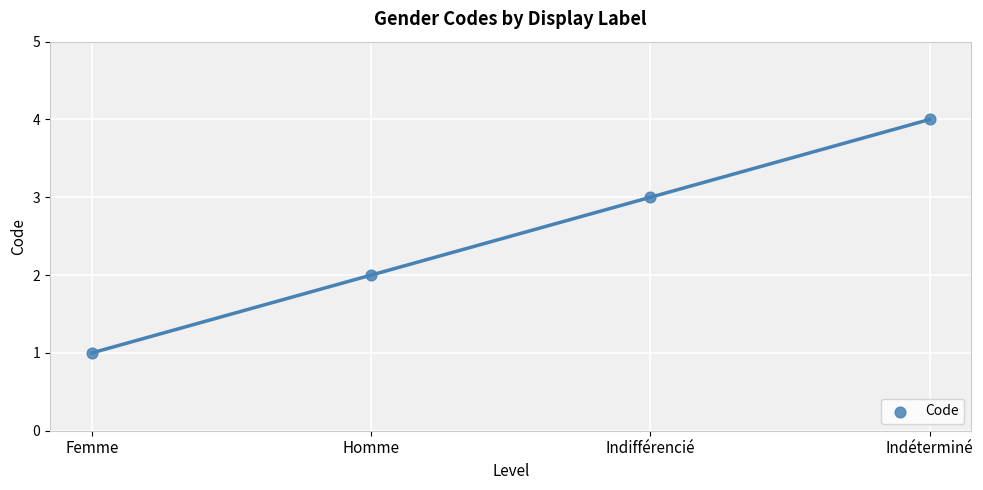

What is the range of Y values (max minus min)?

3